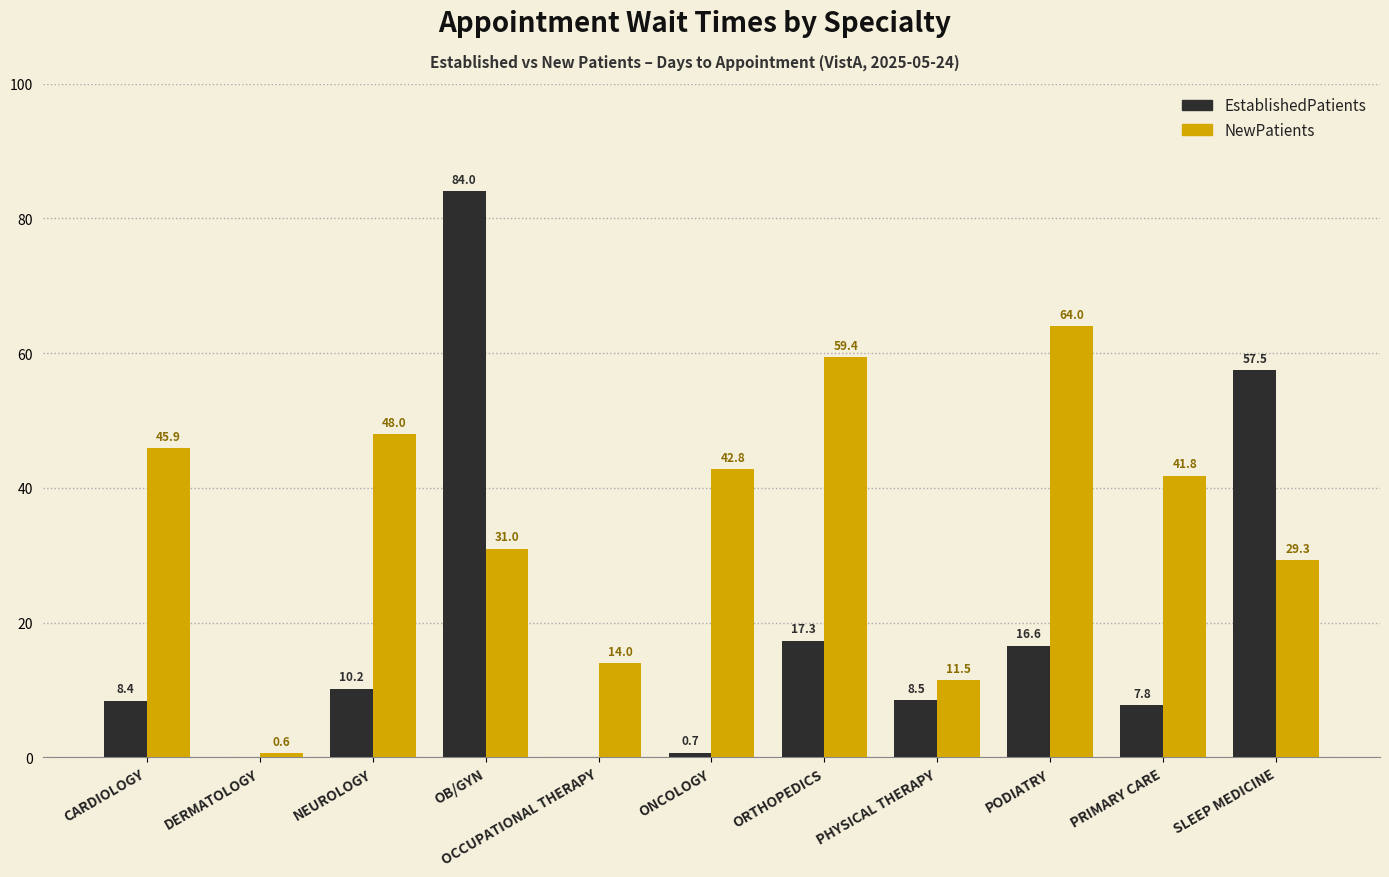

Count the number of data series in this chart.

2